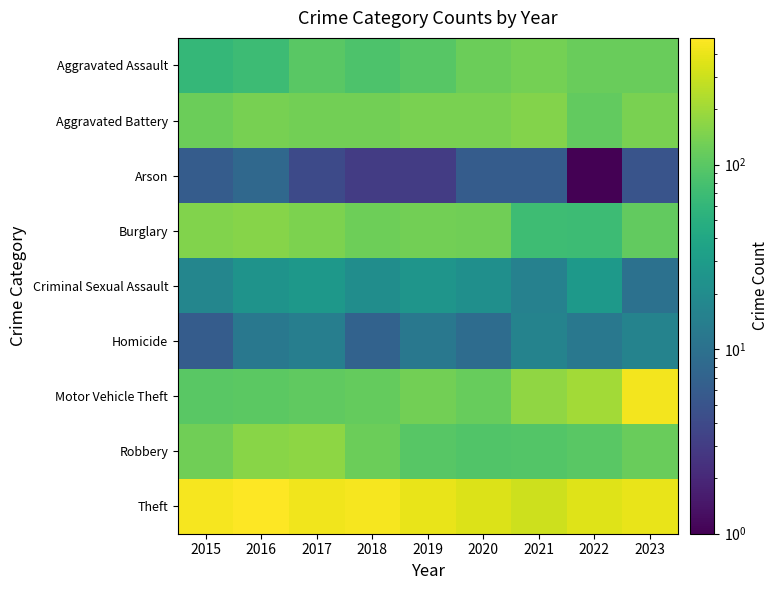

Rank the series by their maximum value, from highest to lowest.

Theft, Motor Vehicle Theft, Robbery, Burglary, Aggravated Battery, Aggravated Assault, Criminal Sexual Assault, Homicide, Arson